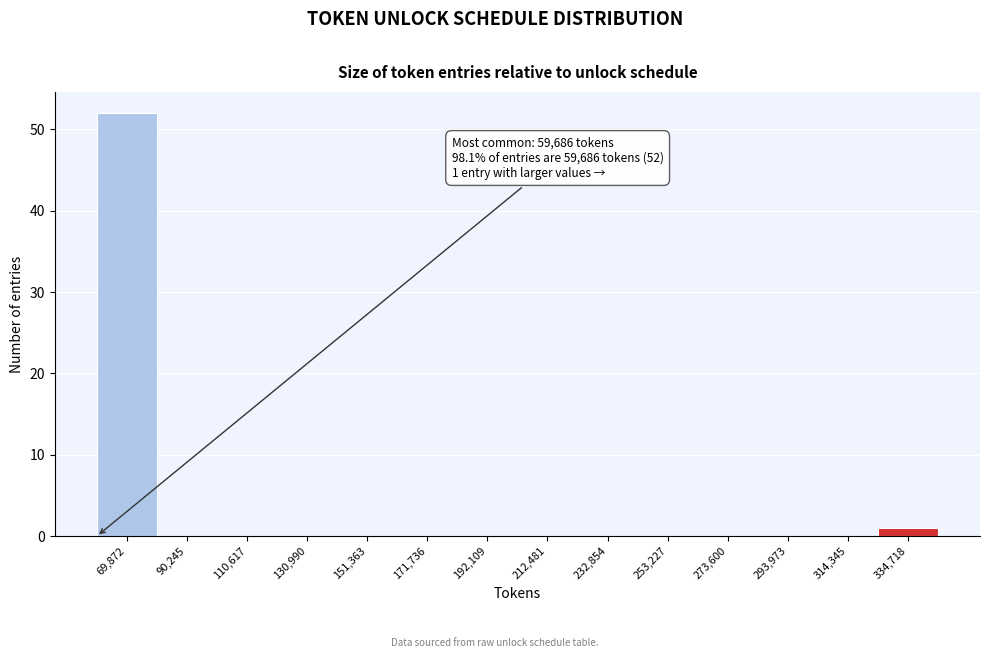

Over which range of the x-axis is the bar tallest?

60000 to 80000